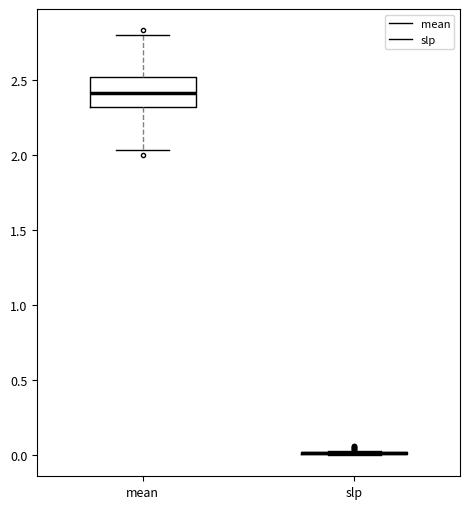

Reading left to right, transcribe this box plot: for each box, give where its median line is, the range the box spans, and where its two whiskers end, as read against the y-axis. The values are not printed on the chart, so give them approximately, as read against the axis.

mean: median 2.40, box 2.30 to 2.50, whiskers 2.05 to 2.80
slp: box collapsed to a line at 0.00, whiskers 0.00 to 0.05